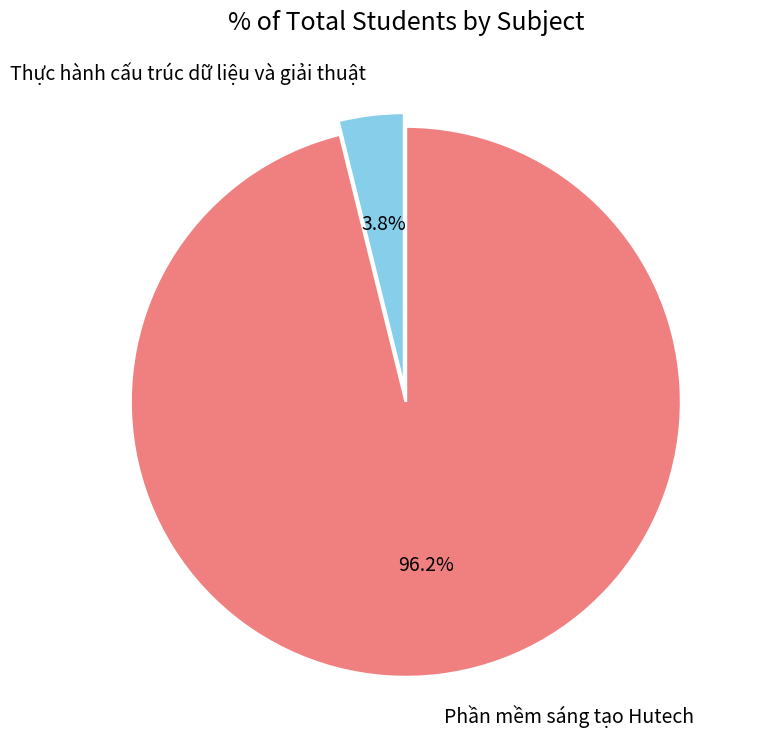

What portion of the pie excludes Thực hành cấu trúc dữ liệu và giải thuật?

96.2%